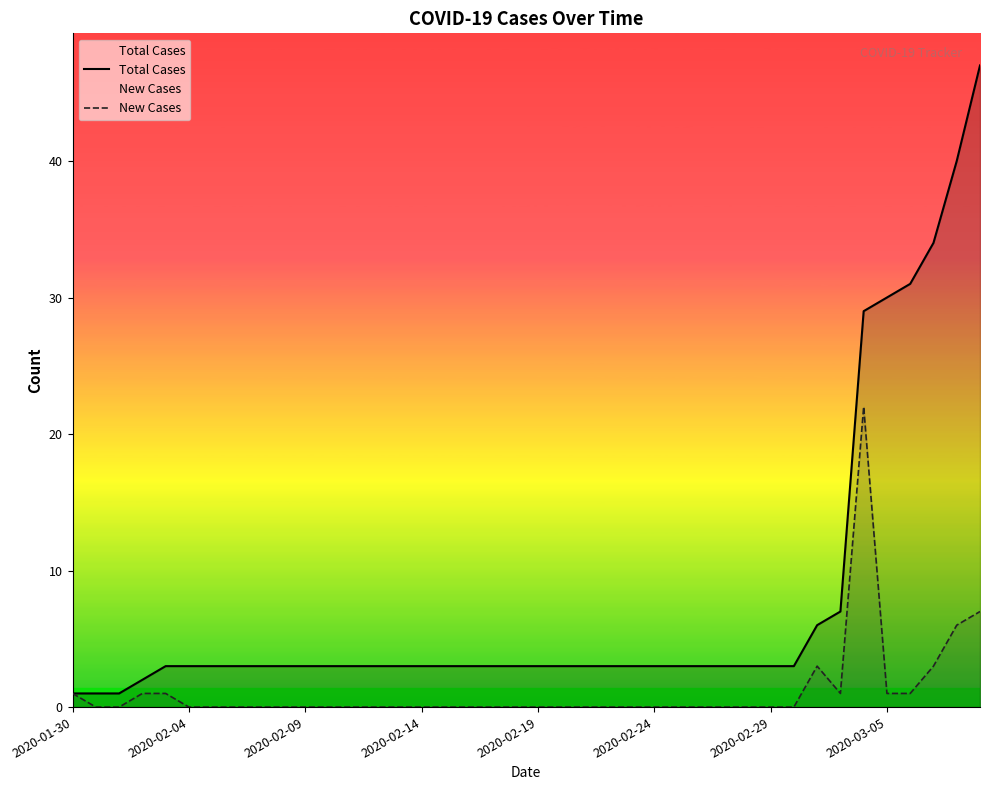

What is the difference between the highest and lowest values at 2020-02-09?

3